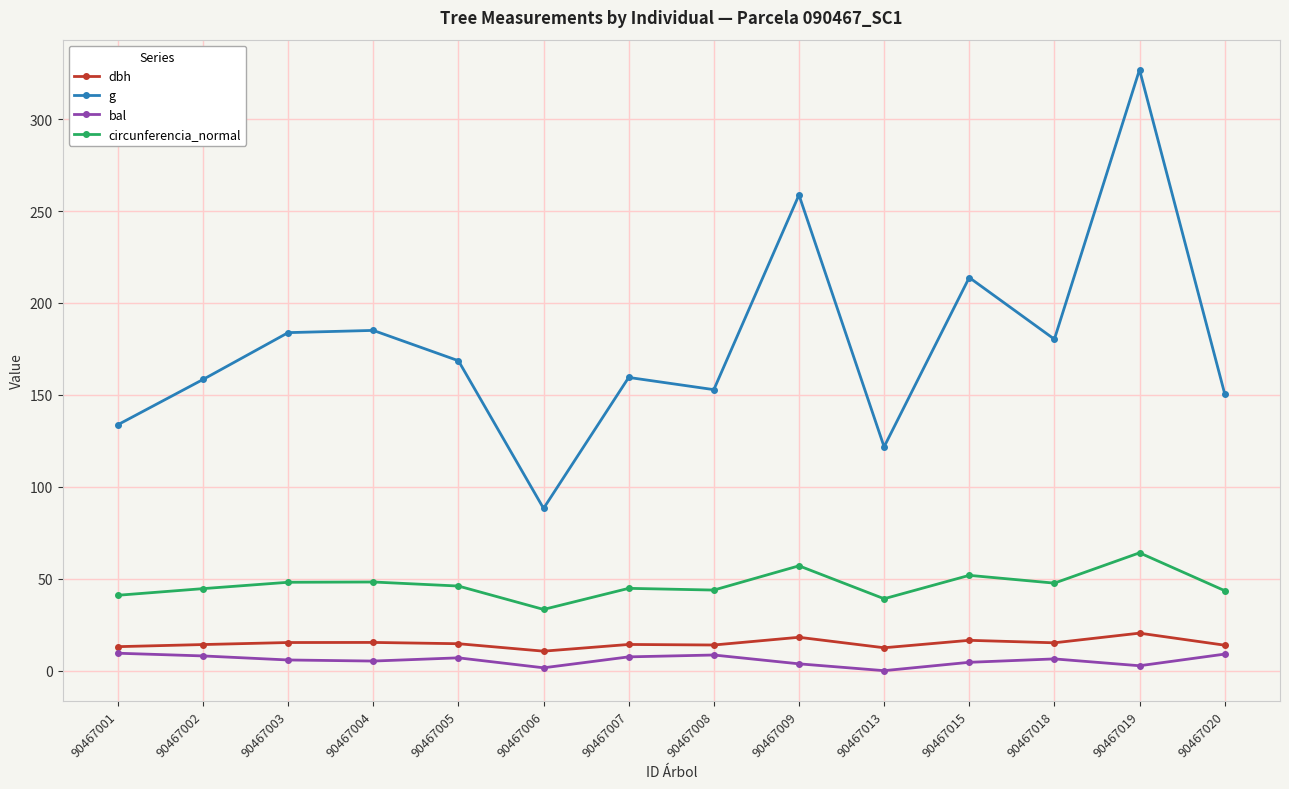

Is this an area chart (filled region under the line)?

No